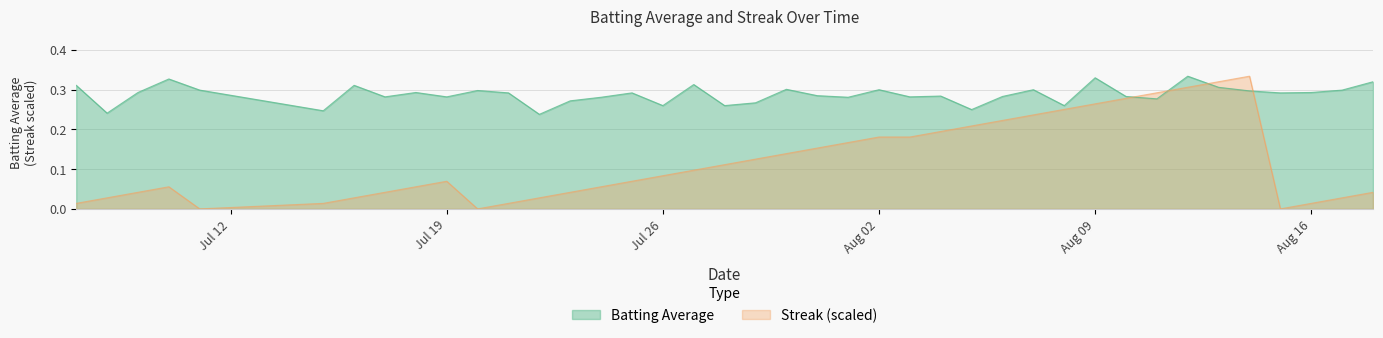

After their last crossing, which series has the higher values: Streak or Batting Average?

Batting Average